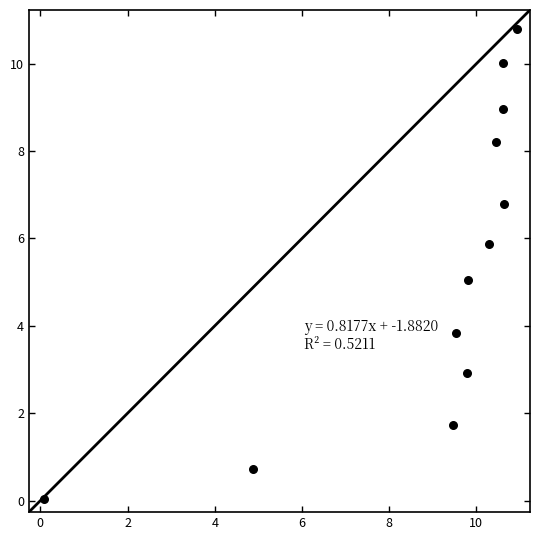

What is the range of Y values (max minus min)?

10.7